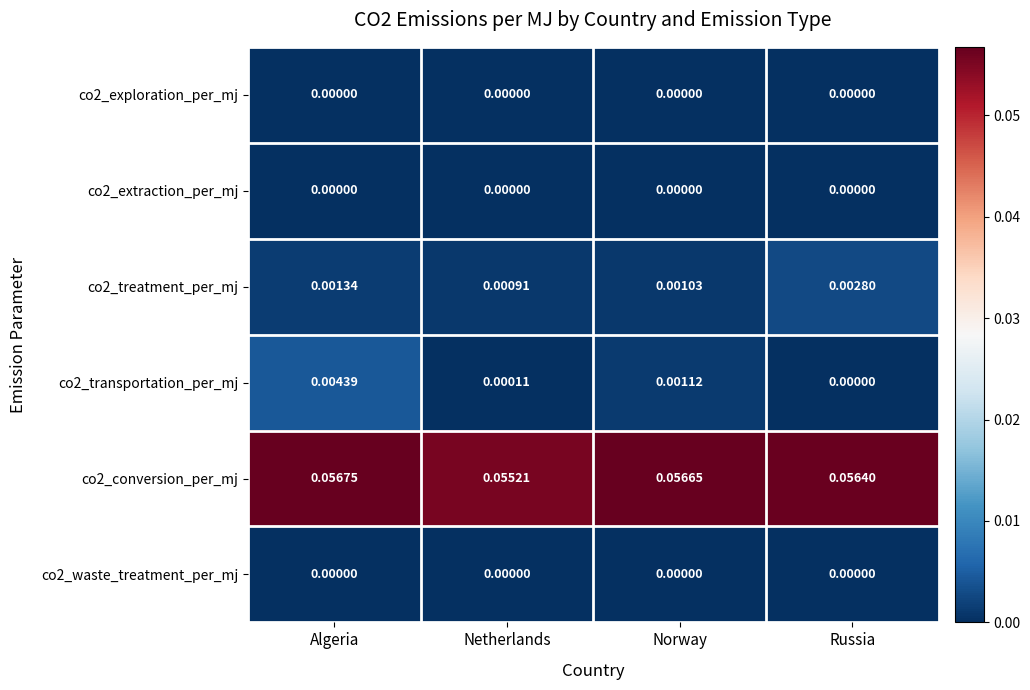

How many series are shown in this chart?

6